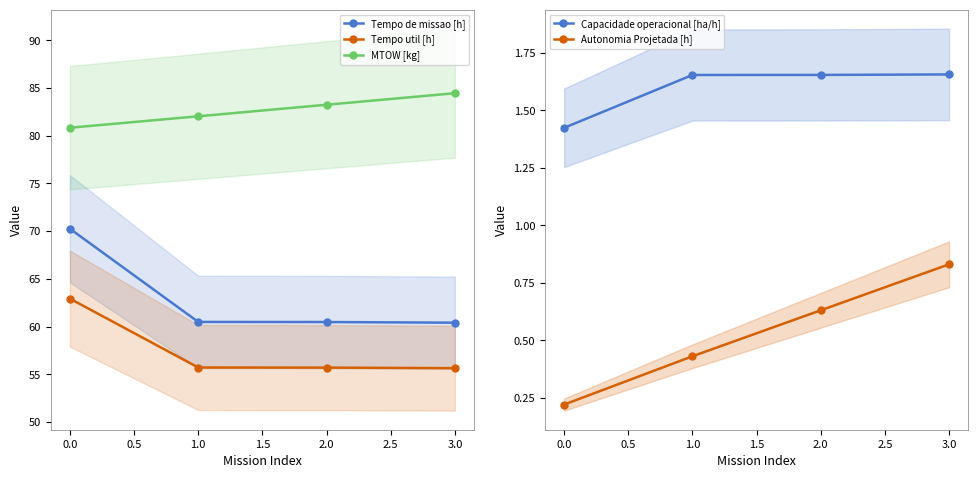

Reading left to right, what are all the values shown in this chart?

Tempo de missao [h]: 70.2	60.5	60.5	60.4
Tempo util [h]: 62.9	55.7	55.7	55.6
MTOW [kg]: 80.8	82.0	83.2	84.5
Capacidade operacional [ha/h]: 1.4	1.7	1.7	1.7
Autonomia Projetada [h]: 0.2	0.4	0.6	0.8